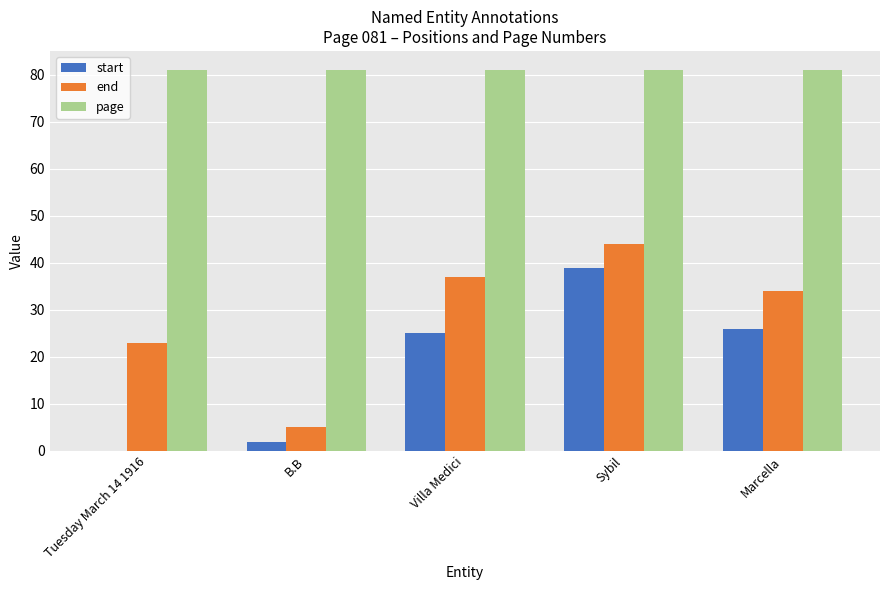

What is the total value across all series at Villa Medici?

143